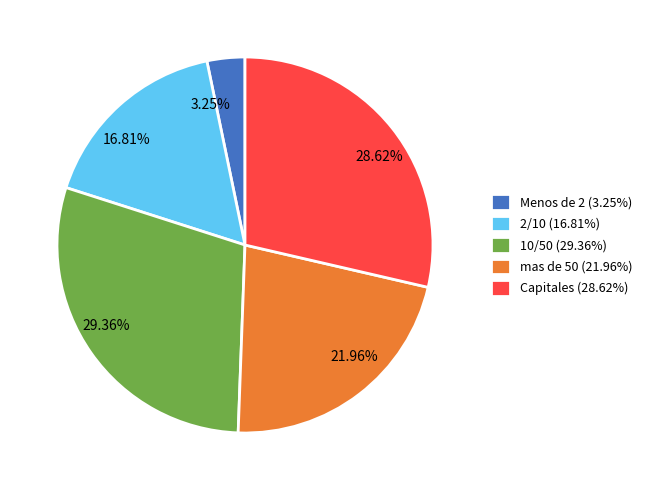

To the nearest percent, what percentage of the pie is 10/50?

29%